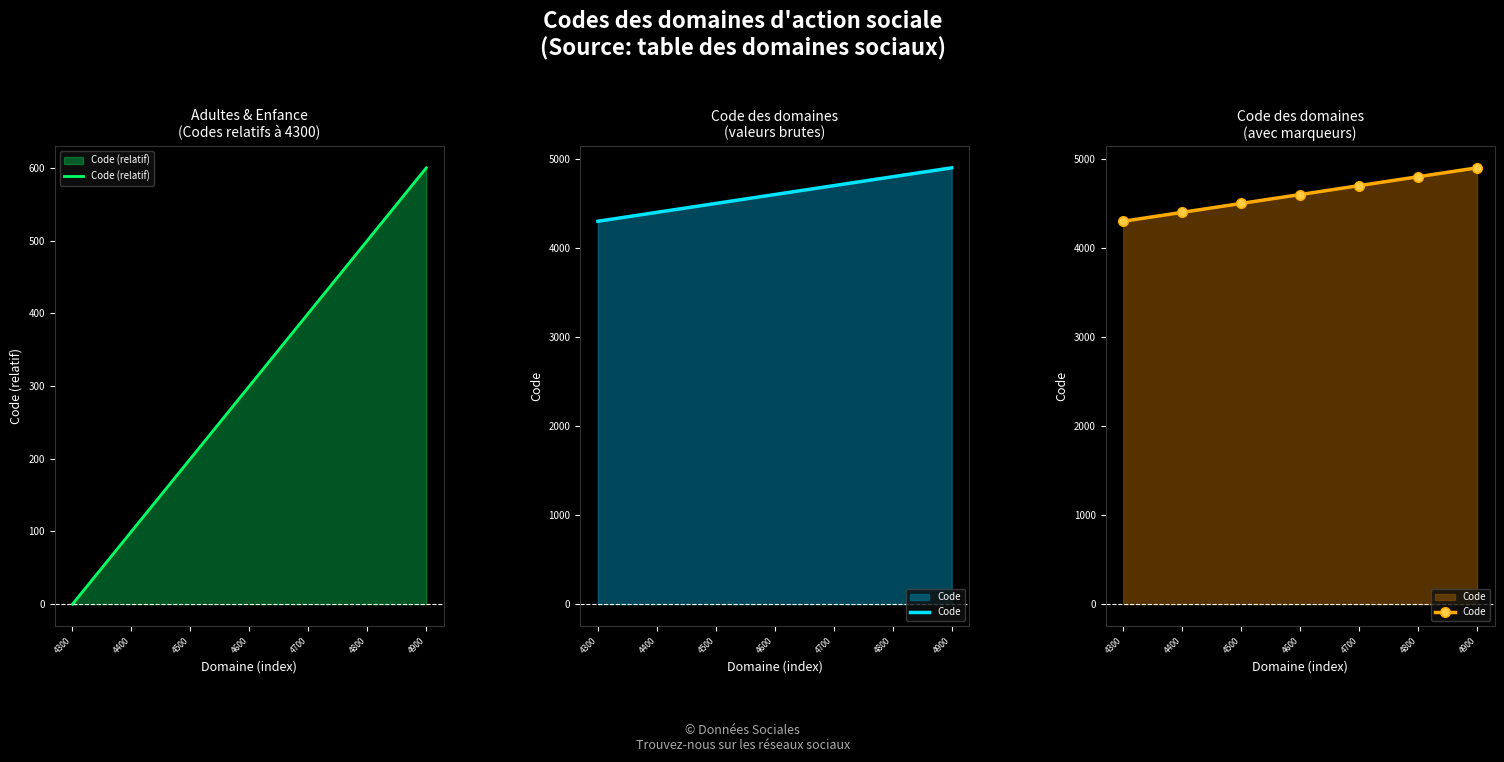

True or false: Code has a value of 2012 at 4700.

False